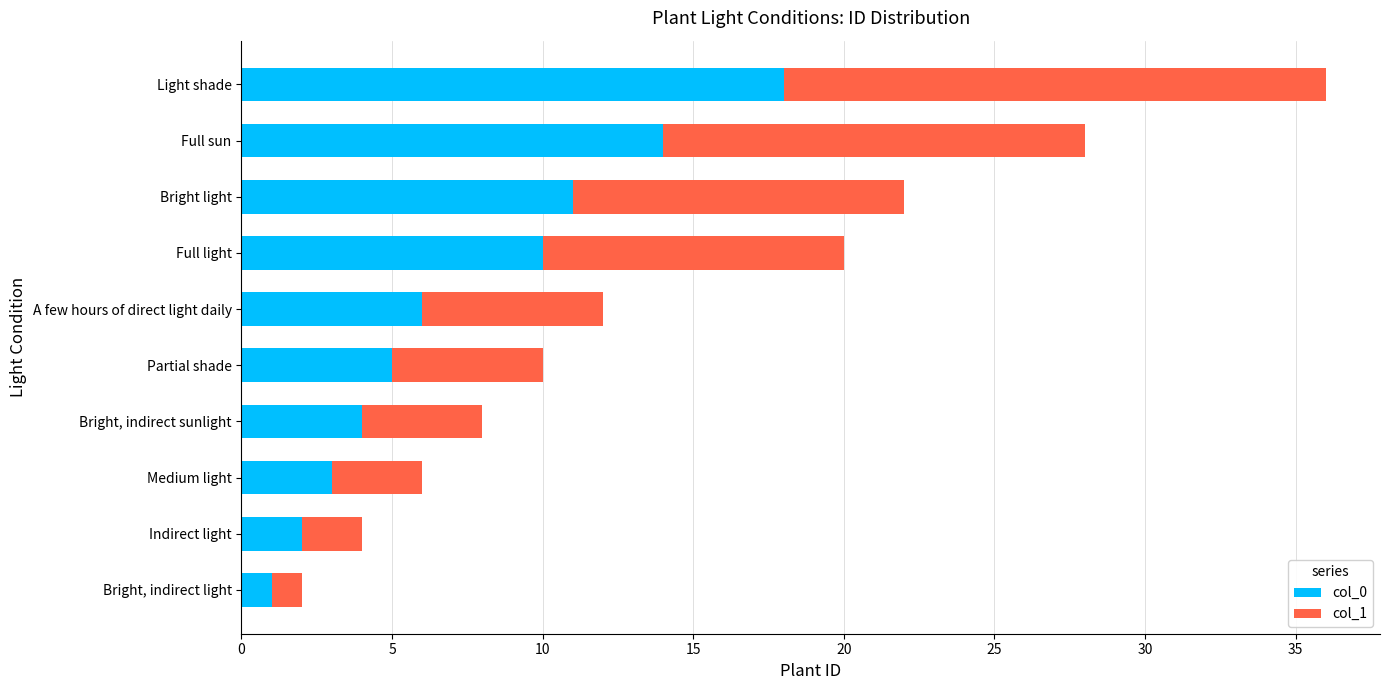

Is it true that col_0 equals 0 at Indirect light?

False